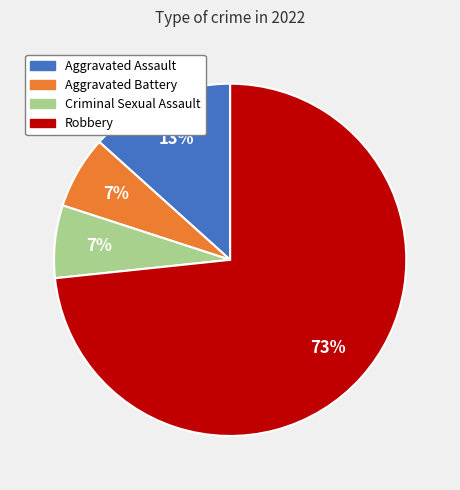

To the nearest percent, what portion does Aggravated Battery represent?

7%